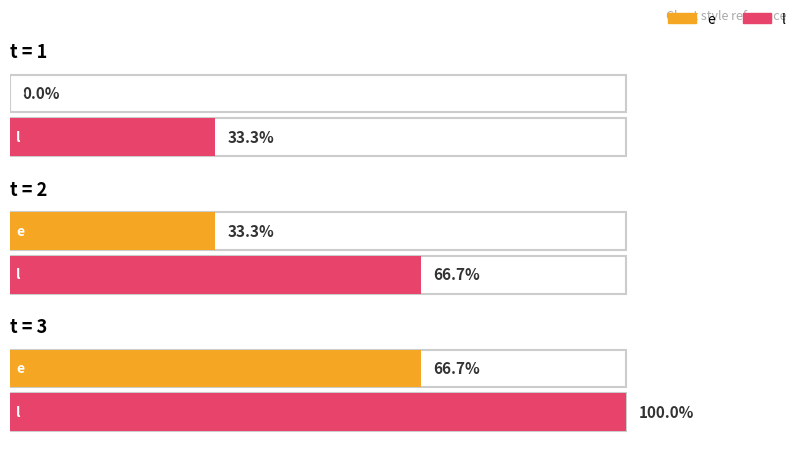

List the labels in order of e value, largest first.

3, 2, 1